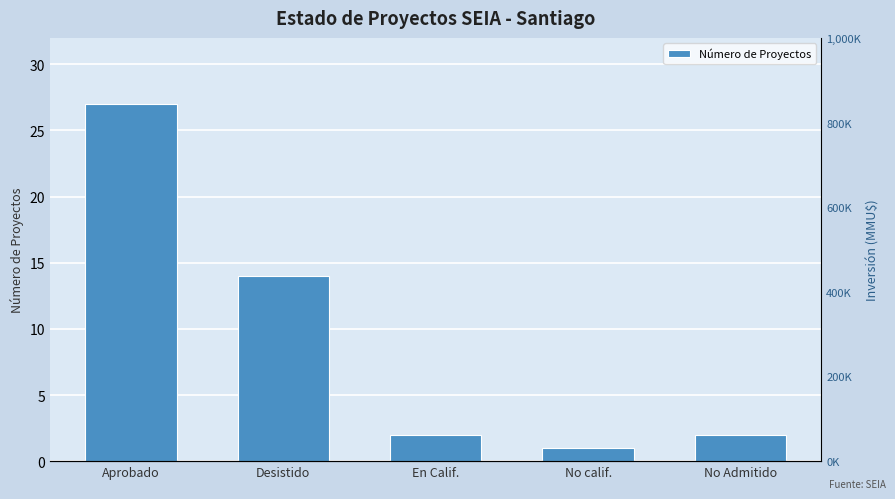

What is the difference between the values at En Calif. and Aprobado?

25